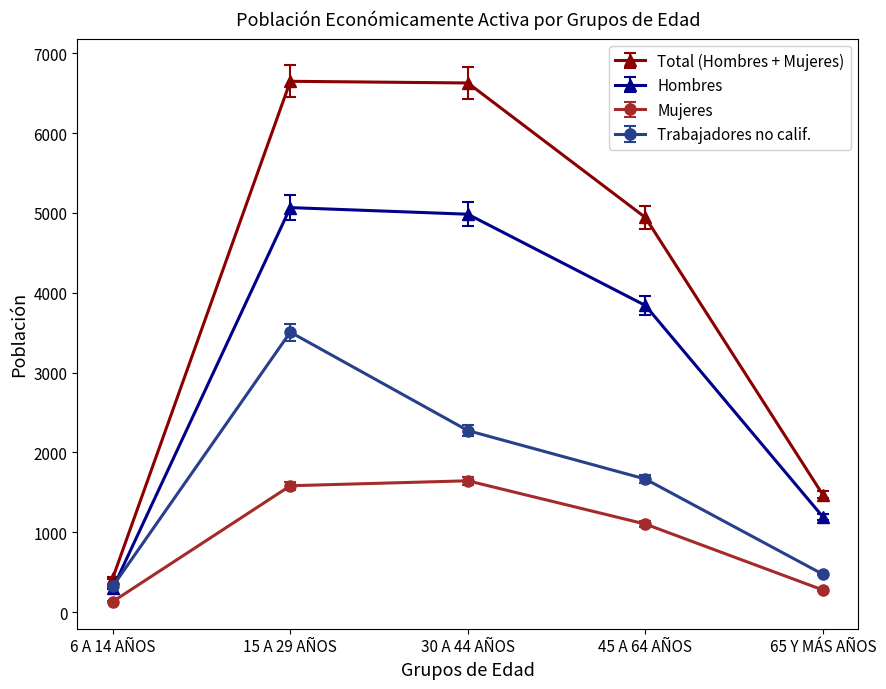

What is the difference between the maximum and minimum values in the Trabajadores no calif. series?

3184